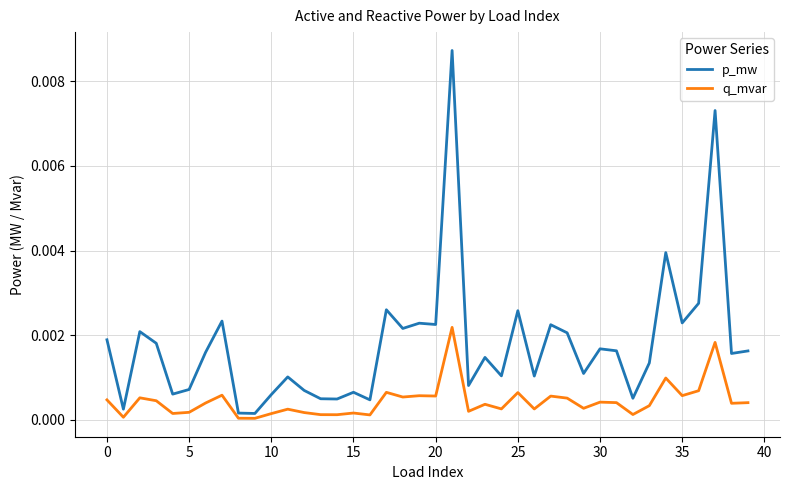

Which series has the largest range (max minus min)?

p_mw